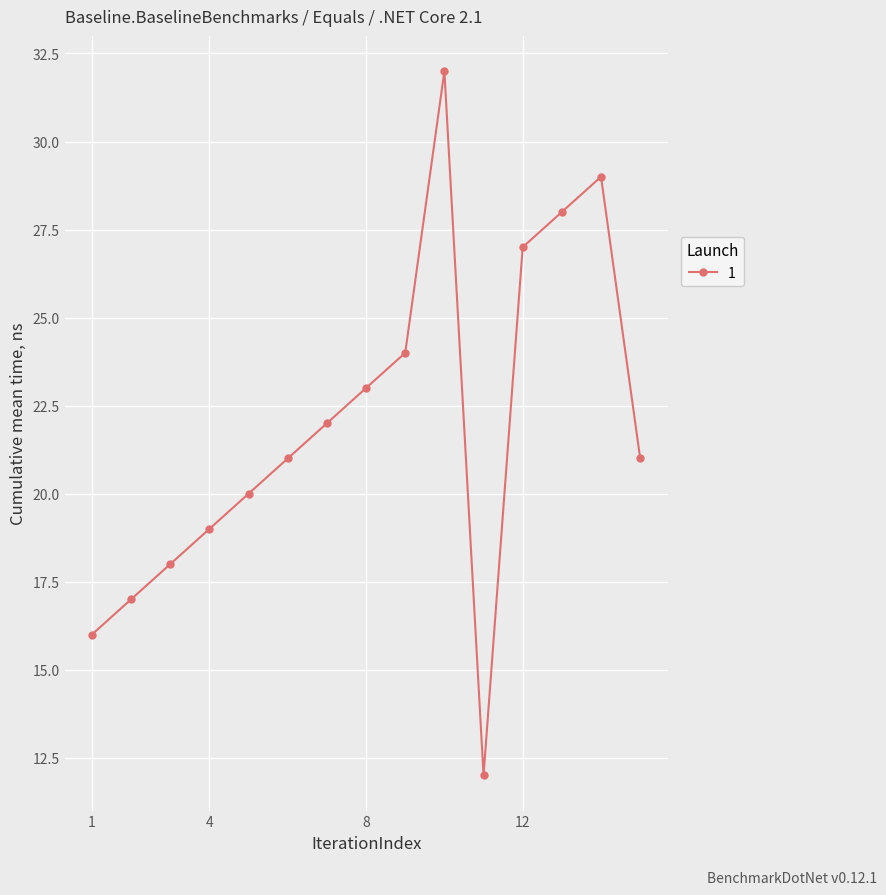

How many series are shown in this chart?

1